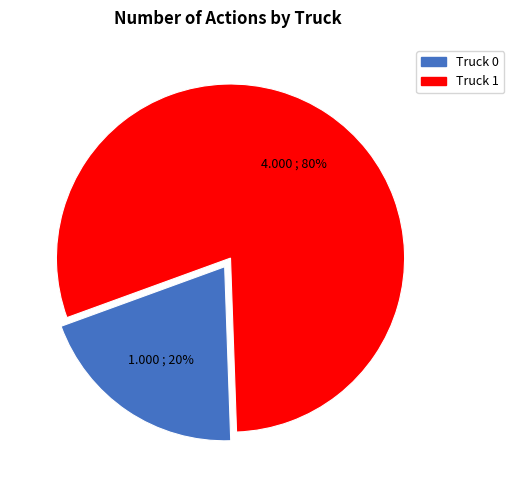

Which slice represents more than half of the pie?

Truck 1